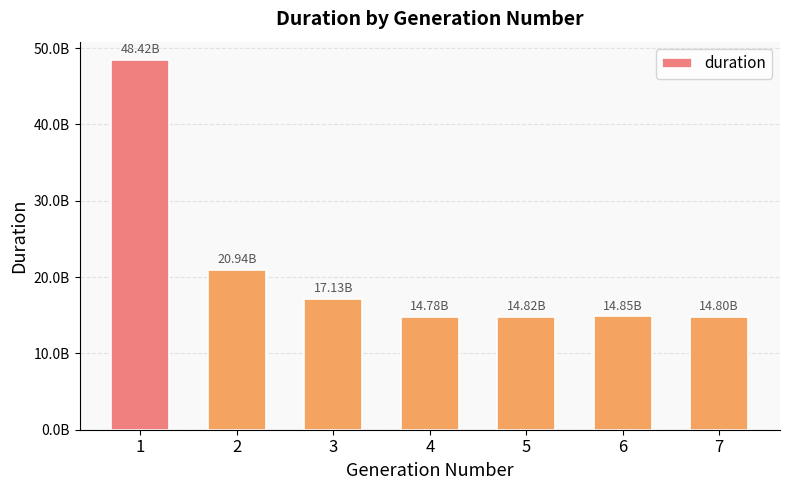

Does the chart contain any negative values?

No